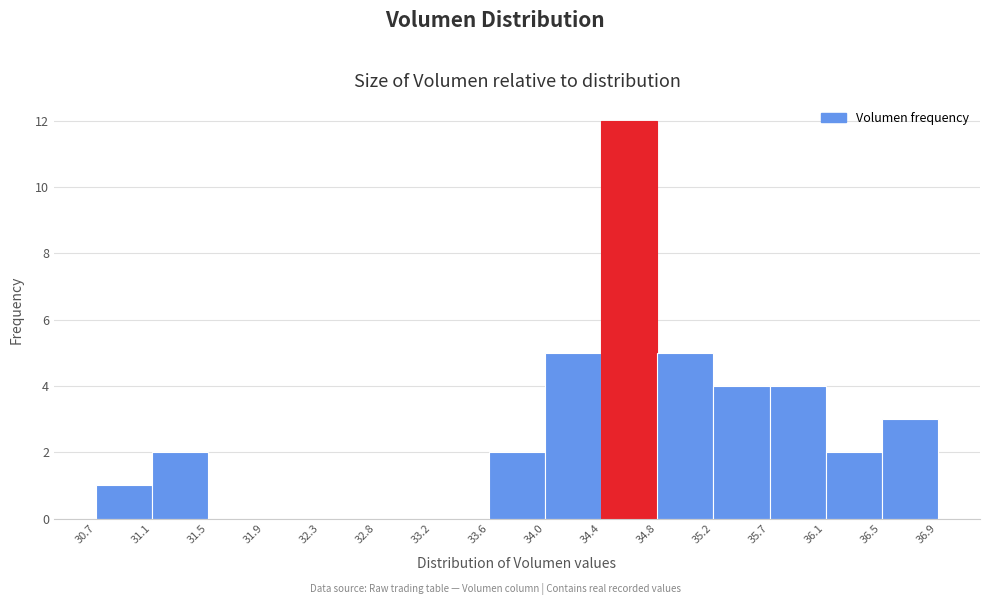

Over which range of the x-axis is the bar tallest?

34.4 to 34.8